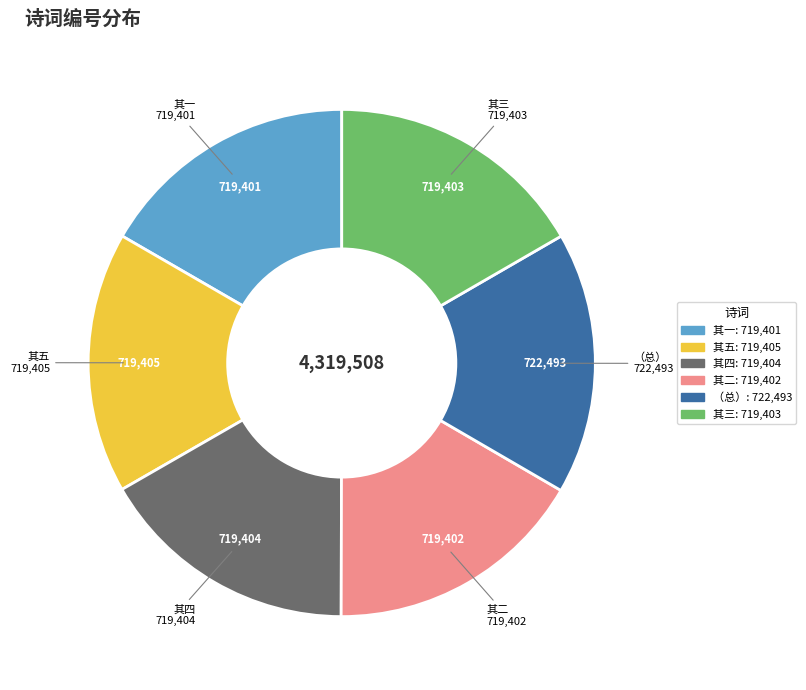

True or false: 其四 accounts for 17% of the total.

True